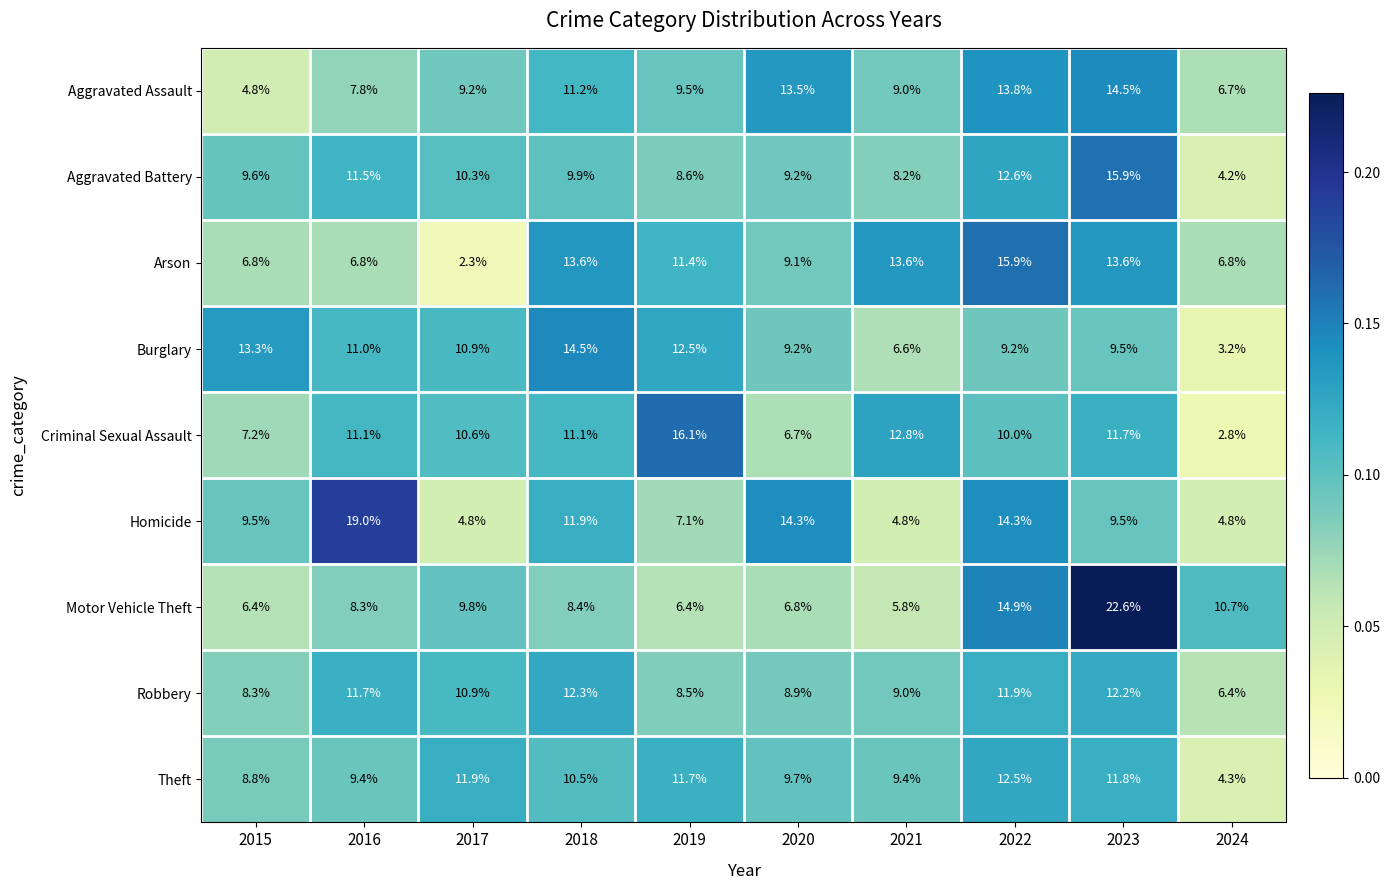

What is the difference between the Criminal Sexual Assault values at 2020 and 2024?

3.9